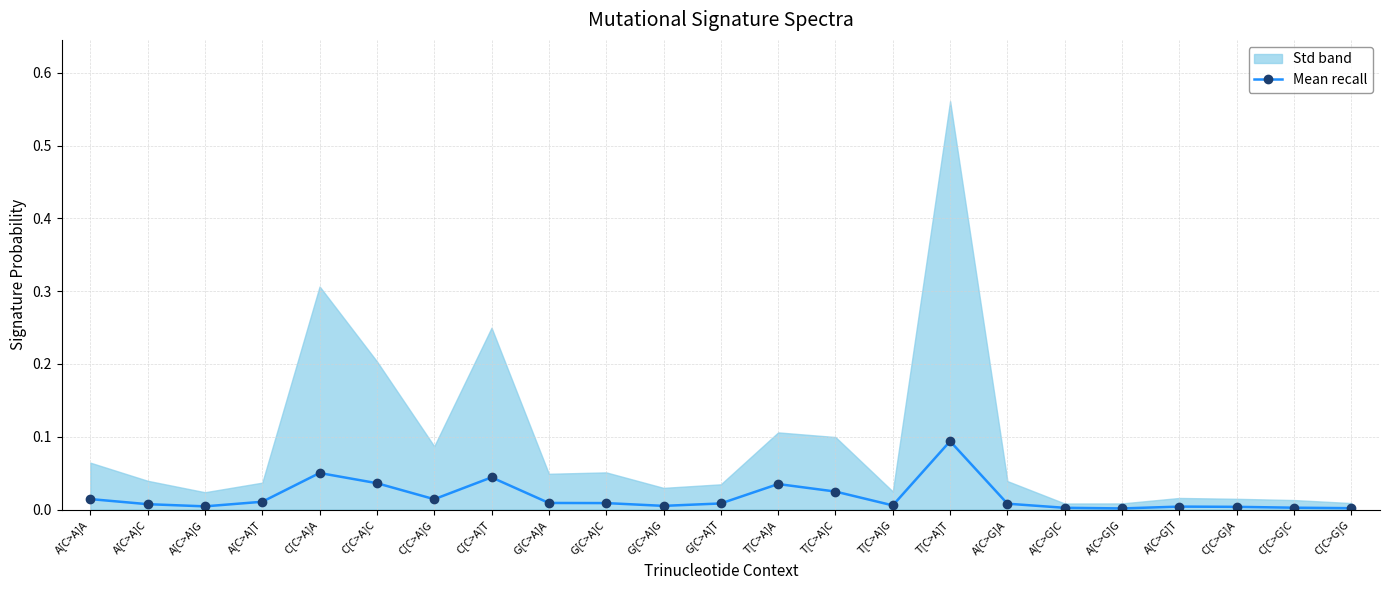

How many lines are shown in the chart?

1